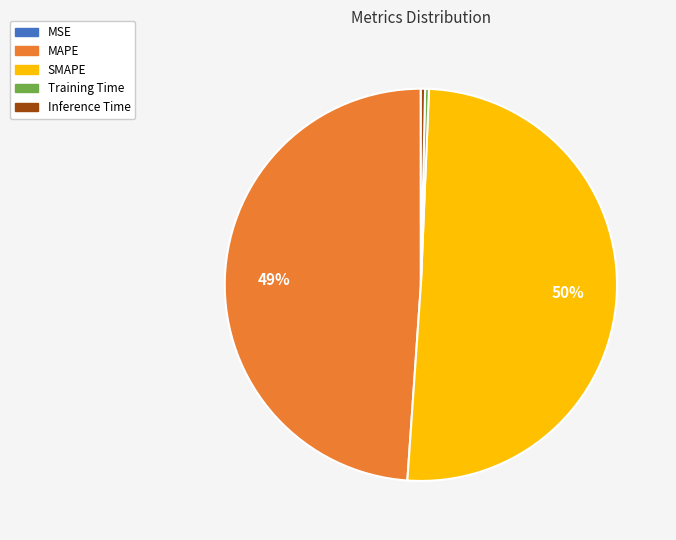

To the nearest percent, what portion does MAPE represent?

49%